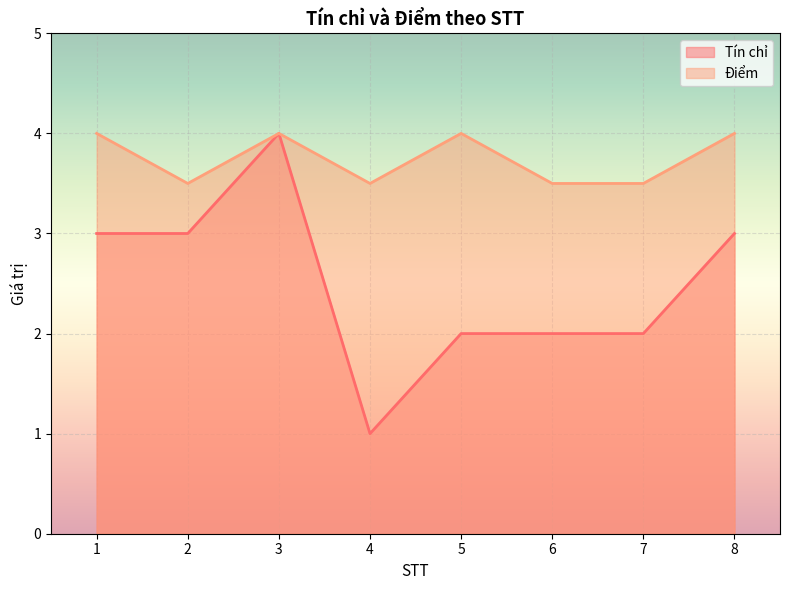

Is the value of Điểm at 3 greater than the value of Tín chỉ at 6?

Yes